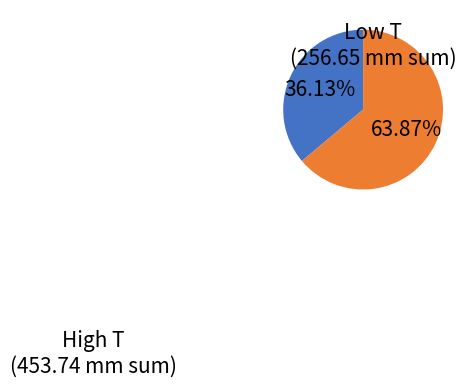

Is there any slice that represents more than half of the pie?

Yes